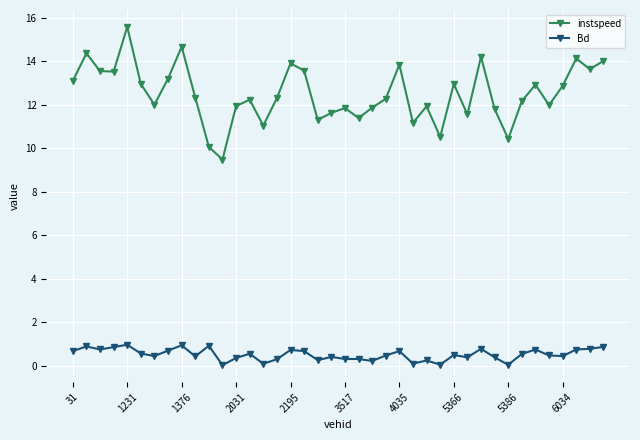

How many categories are shown in the chart?

40